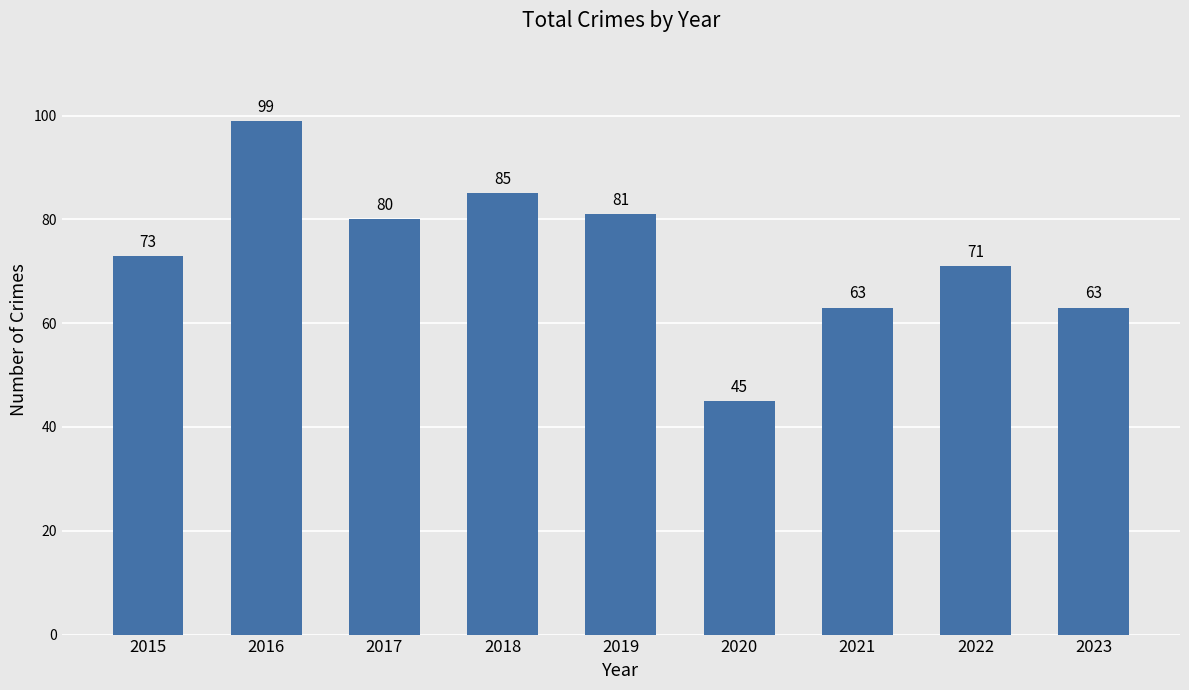

What is the change in value from 2016 to 2022?

-28